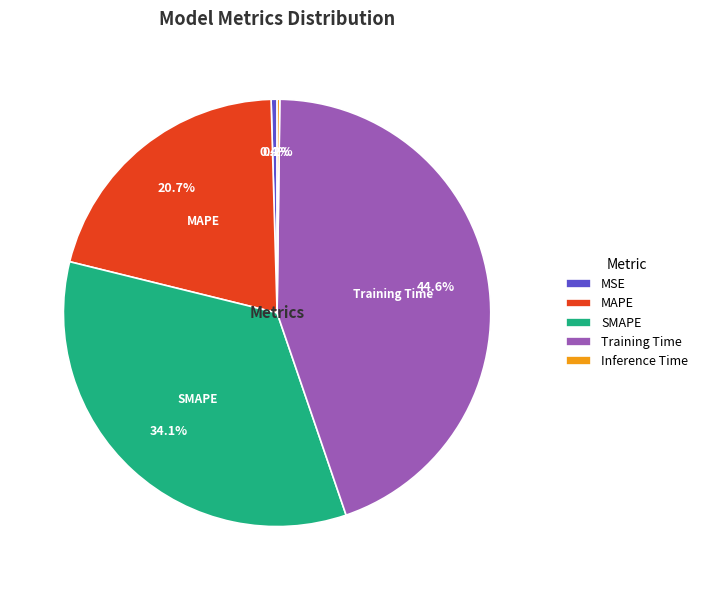

What is the largest slice in the pie chart?

Training Time